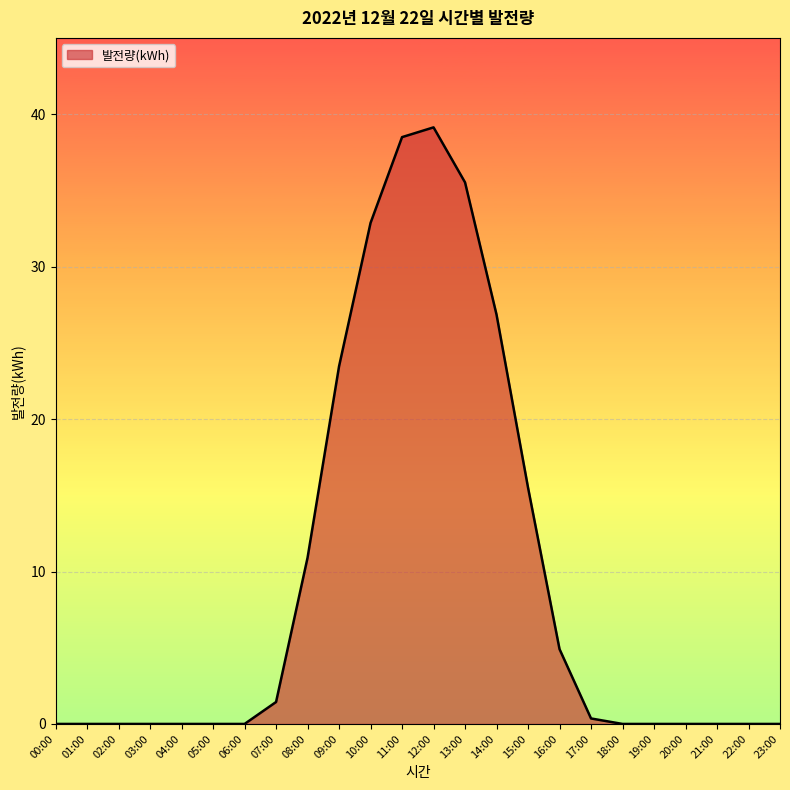

Between 08:00 and 00:00, which is larger?

08:00